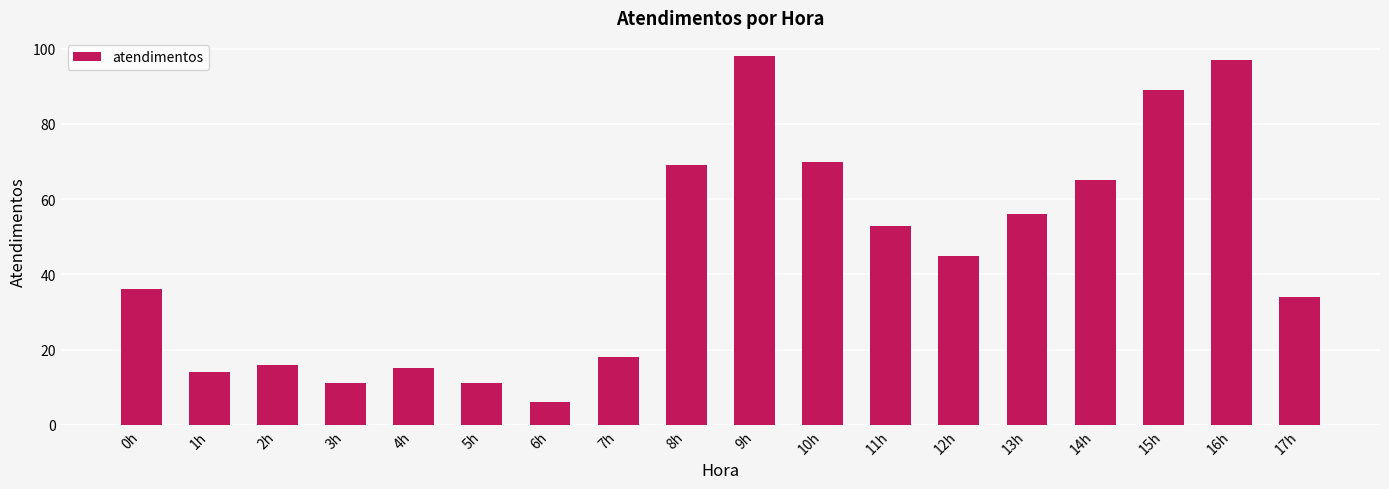

Is it true that the value at 2h is 16?

True